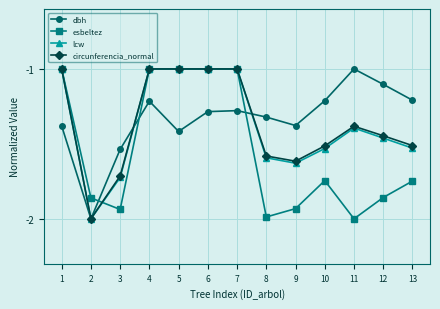

At which category is the sum across all series the highest?

4